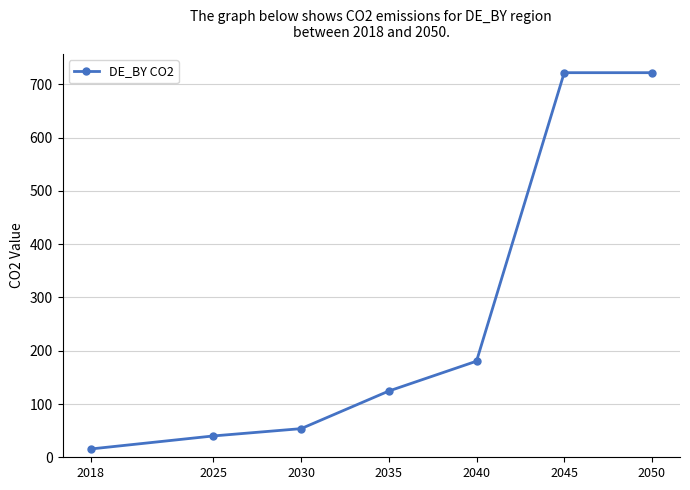

Approximately how many times larger is the value at 2040 compared to 2050?

0.2